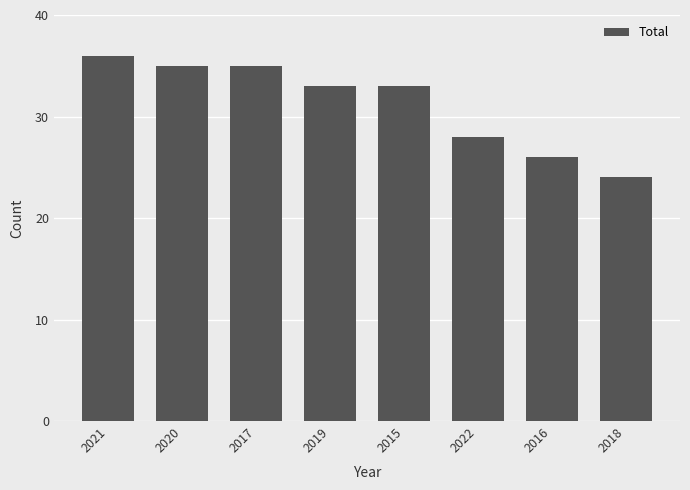

Reading right to left, what are all the values shown in this chart?

24	26	28	33	33	35	35	36